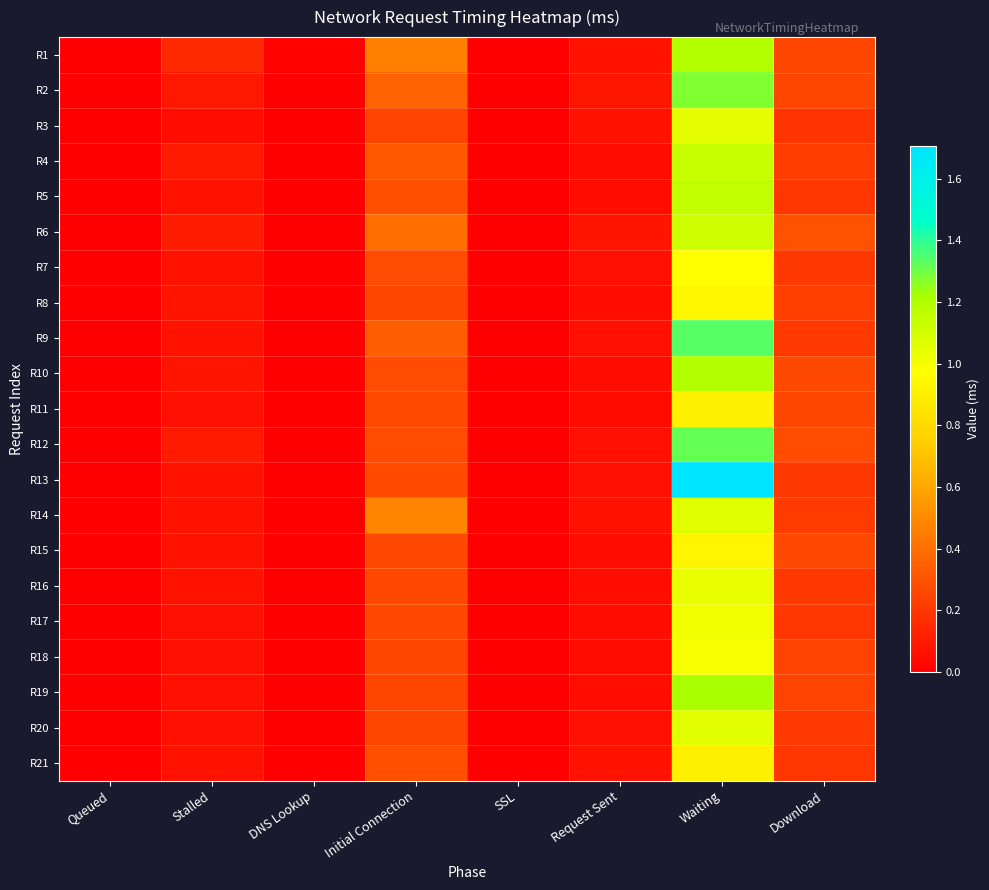

Reading left to right, what are all the values shown in this chart?

R1: Queued=0.0	Stalled=0.2	DNS Lookup=0.0	Initial Connection=0.5	SSL=0.0	Request Sent=0.1	Waiting=1.2	Download=0.3
R2: Queued=0.0	Stalled=0.1	DNS Lookup=0.0	Initial Connection=0.4	SSL=0.0	Request Sent=0.1	Waiting=1.3	Download=0.3
R3: Queued=0.0	Stalled=0.1	DNS Lookup=0.0	Initial Connection=0.2	SSL=0.0	Request Sent=0.1	Waiting=1.0	Download=0.2
R4: Queued=0.0	Stalled=0.1	DNS Lookup=0.0	Initial Connection=0.3	SSL=0.0	Request Sent=0.0	Waiting=1.1	Download=0.2
R5: Queued=0.0	Stalled=0.1	DNS Lookup=0.0	Initial Connection=0.3	SSL=0.0	Request Sent=0.1	Waiting=1.2	Download=0.2
R6: Queued=0.0	Stalled=0.1	DNS Lookup=0.0	Initial Connection=0.4	SSL=0.0	Request Sent=0.1	Waiting=1.1	Download=0.3
R7: Queued=0.0	Stalled=0.1	DNS Lookup=0.0	Initial Connection=0.3	SSL=0.0	Request Sent=0.1	Waiting=1.0	Download=0.2
R8: Queued=0.0	Stalled=0.1	DNS Lookup=0.0	Initial Connection=0.3	SSL=0.0	Request Sent=0.1	Waiting=0.9	Download=0.2
R9: Queued=0.0	Stalled=0.1	DNS Lookup=0.0	Initial Connection=0.3	SSL=0.0	Request Sent=0.1	Waiting=1.3	Download=0.2
R10: Queued=0.0	Stalled=0.1	DNS Lookup=0.0	Initial Connection=0.3	SSL=0.0	Request Sent=0.1	Waiting=1.2	Download=0.3
R11: Queued=0.0	Stalled=0.1	DNS Lookup=0.0	Initial Connection=0.3	SSL=0.0	Request Sent=0.0	Waiting=0.9	Download=0.3
R12: Queued=0.0	Stalled=0.1	DNS Lookup=0.0	Initial Connection=0.3	SSL=0.0	Request Sent=0.1	Waiting=1.3	Download=0.3
R13: Queued=0.0	Stalled=0.1	DNS Lookup=0.0	Initial Connection=0.3	SSL=0.0	Request Sent=0.1	Waiting=1.7	Download=0.2
R14: Queued=0.0	Stalled=0.1	DNS Lookup=0.0	Initial Connection=0.5	SSL=0.0	Request Sent=0.1	Waiting=1.1	Download=0.2
R15: Queued=0.0	Stalled=0.1	DNS Lookup=0.0	Initial Connection=0.3	SSL=0.0	Request Sent=0.1	Waiting=0.9	Download=0.3
R16: Queued=0.0	Stalled=0.1	DNS Lookup=0.0	Initial Connection=0.3	SSL=0.0	Request Sent=0.1	Waiting=1.0	Download=0.2
R17: Queued=0.0	Stalled=0.1	DNS Lookup=0.0	Initial Connection=0.3	SSL=0.0	Request Sent=0.1	Waiting=1.0	Download=0.2
R18: Queued=0.0	Stalled=0.1	DNS Lookup=0.0	Initial Connection=0.3	SSL=0.0	Request Sent=0.1	Waiting=1.0	Download=0.2
R19: Queued=0.0	Stalled=0.1	DNS Lookup=0.0	Initial Connection=0.3	SSL=0.0	Request Sent=0.1	Waiting=1.2	Download=0.2
R20: Queued=0.0	Stalled=0.1	DNS Lookup=0.0	Initial Connection=0.3	SSL=0.0	Request Sent=0.1	Waiting=1.1	Download=0.2
R21: Queued=0.0	Stalled=0.1	DNS Lookup=0.0	Initial Connection=0.3	SSL=0.0	Request Sent=0.1	Waiting=0.9	Download=0.2